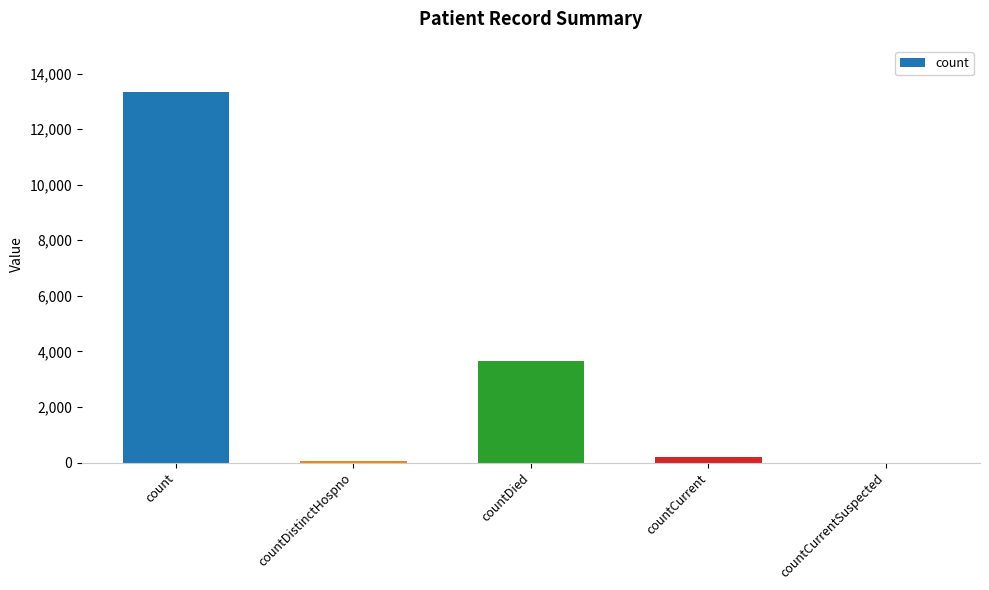

Are the bars horizontal?

No